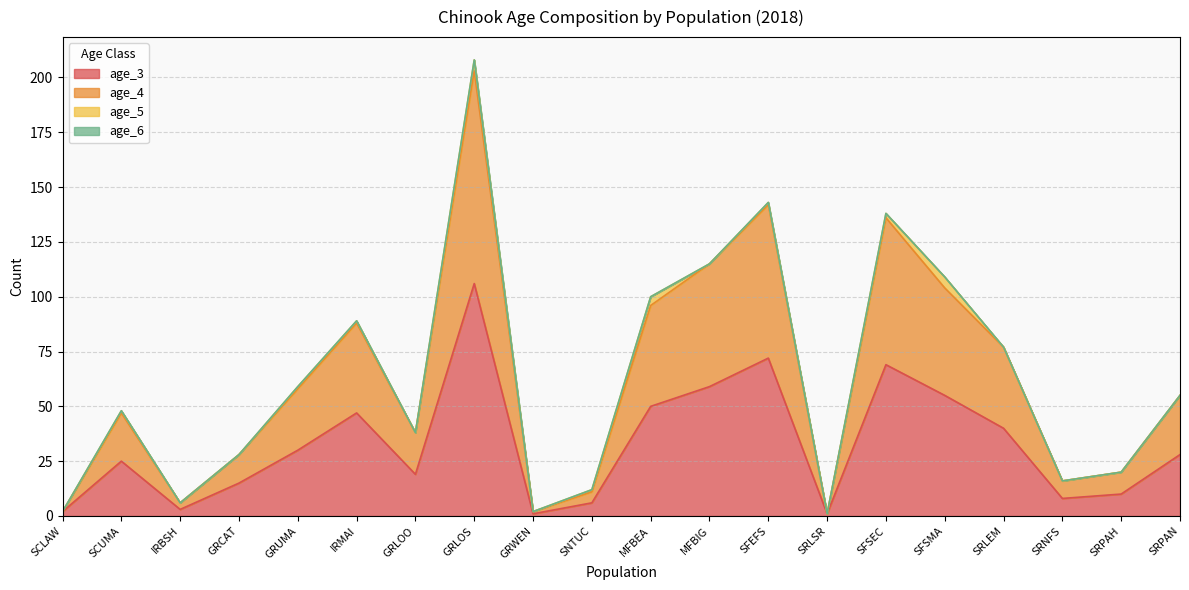

True or false: age_3 and age_4 intersect in this chart.

False